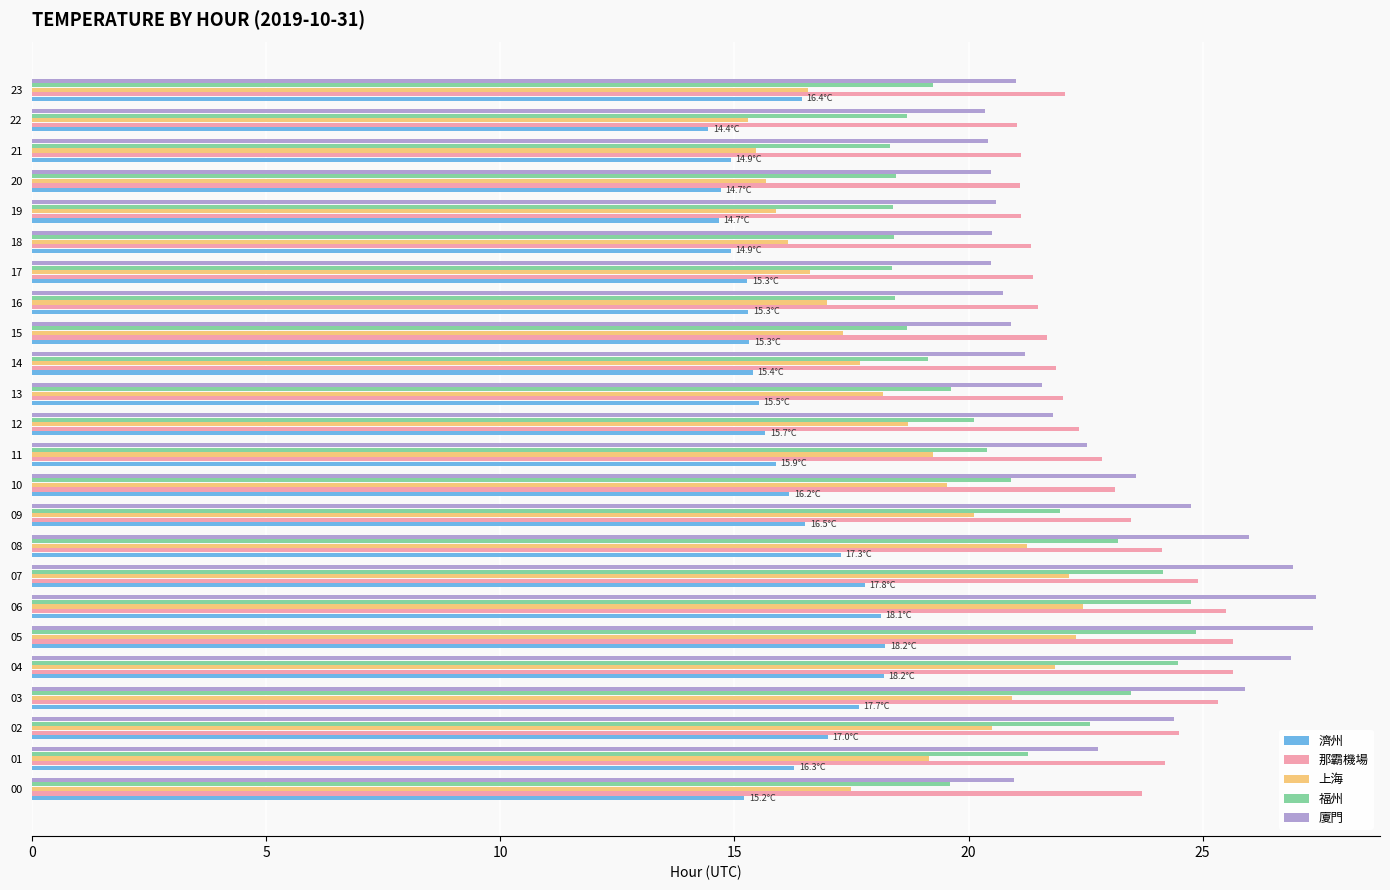

Between 05 and 09, which series saw the biggest shift?

福州